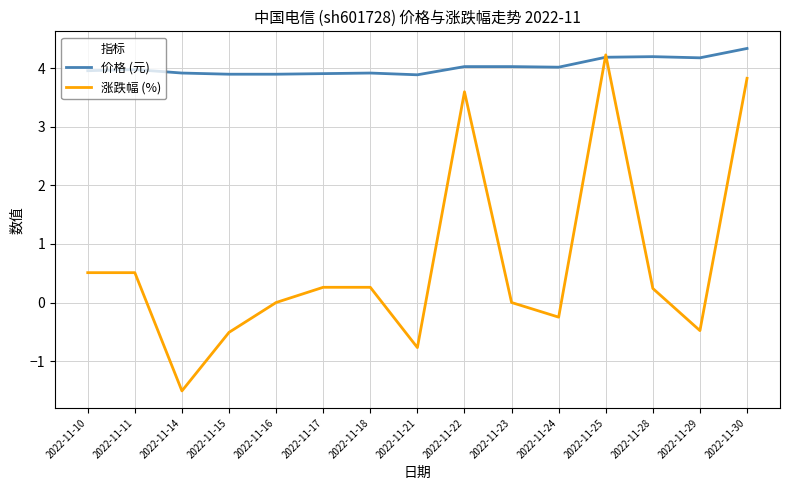

How many distinct data groups are displayed?

2